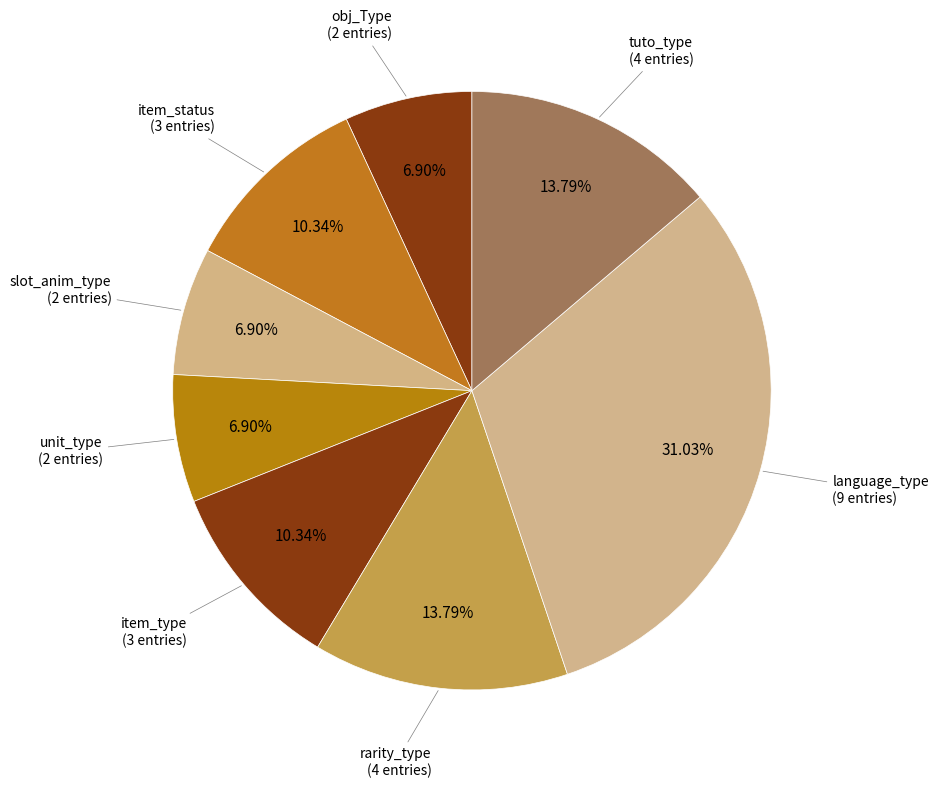

How many slices are in this pie chart?

8